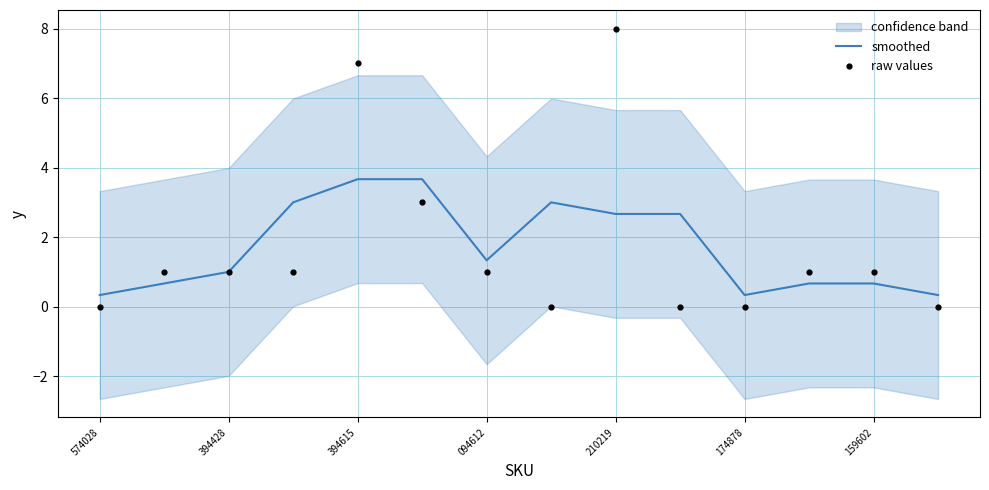

What is the lowest value of the smoothed series?

0.3